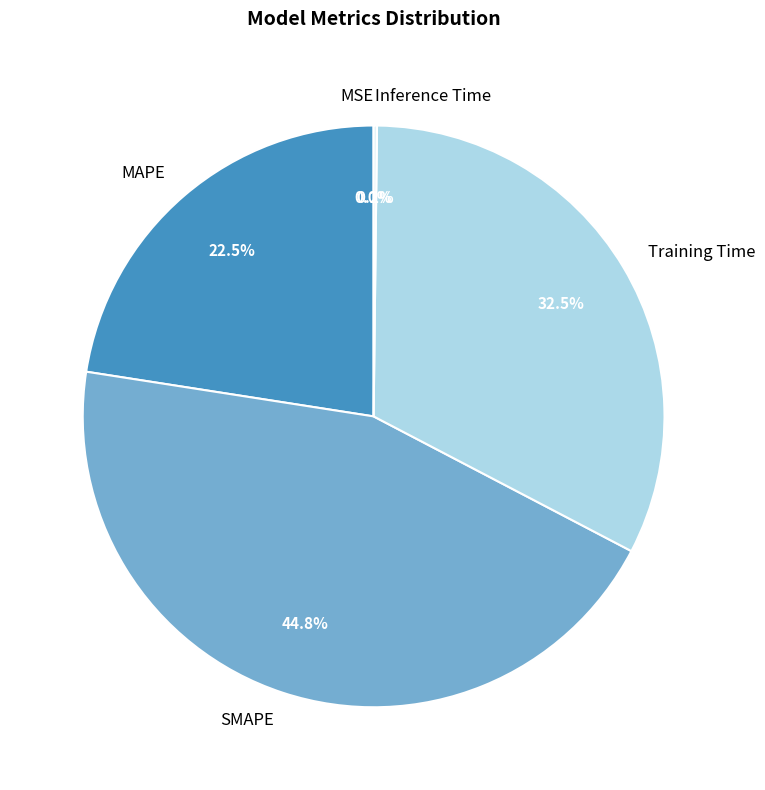

What is the total percentage of SMAPE and Training Time?

77.3%